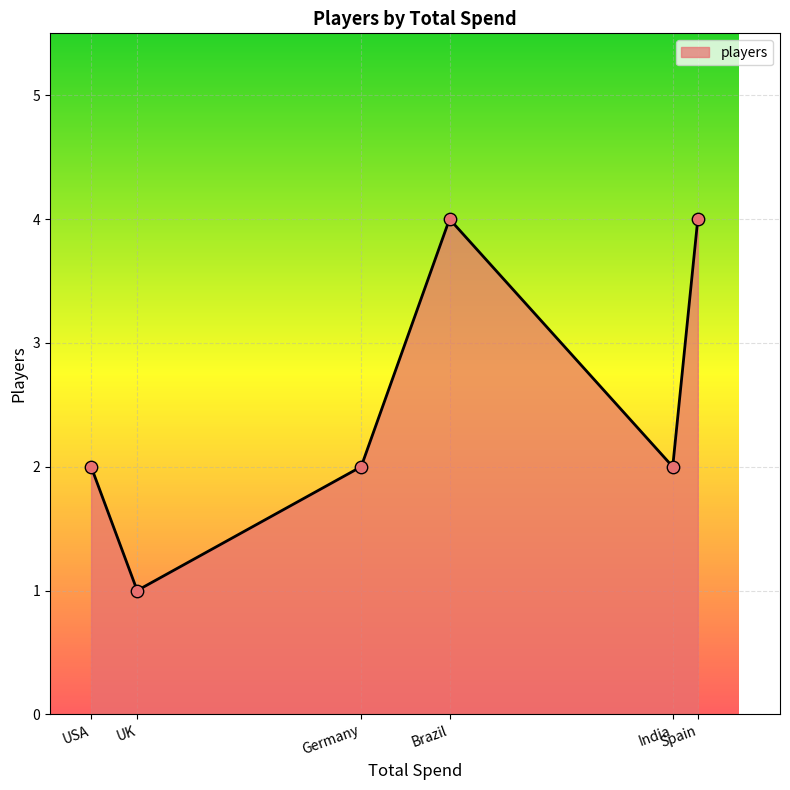

What is the difference between the maximum and minimum values?

3